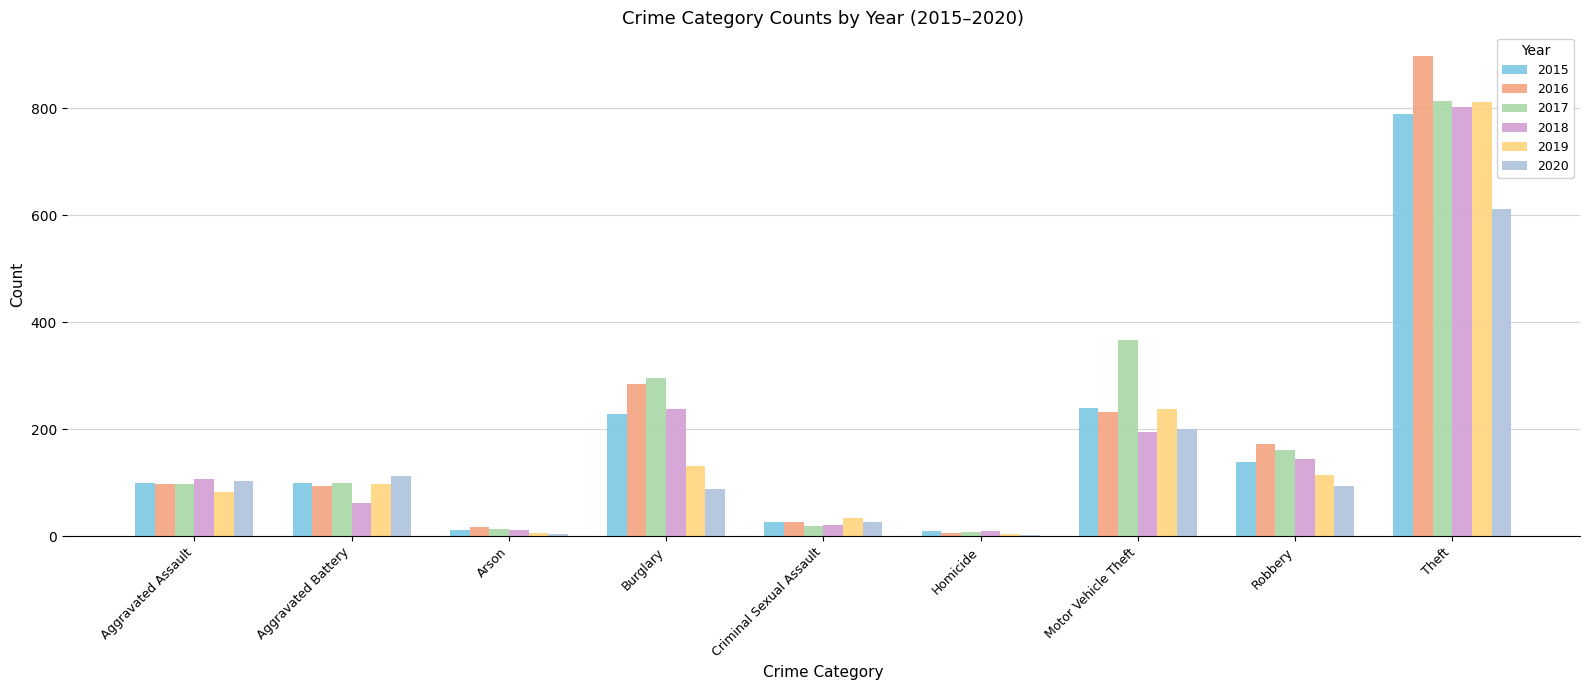

Which category has the highest value across all series?

Theft